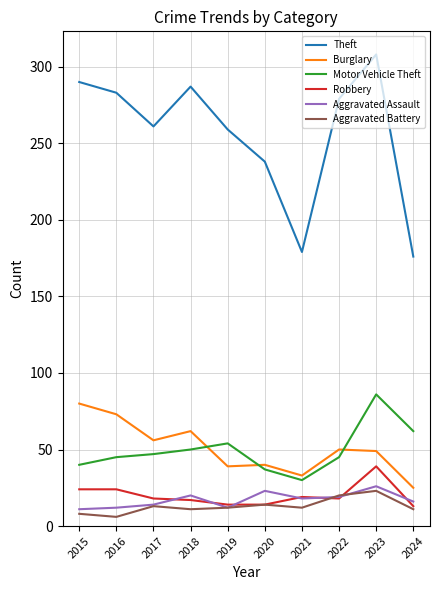

What is the lowest value of the Theft series?

176